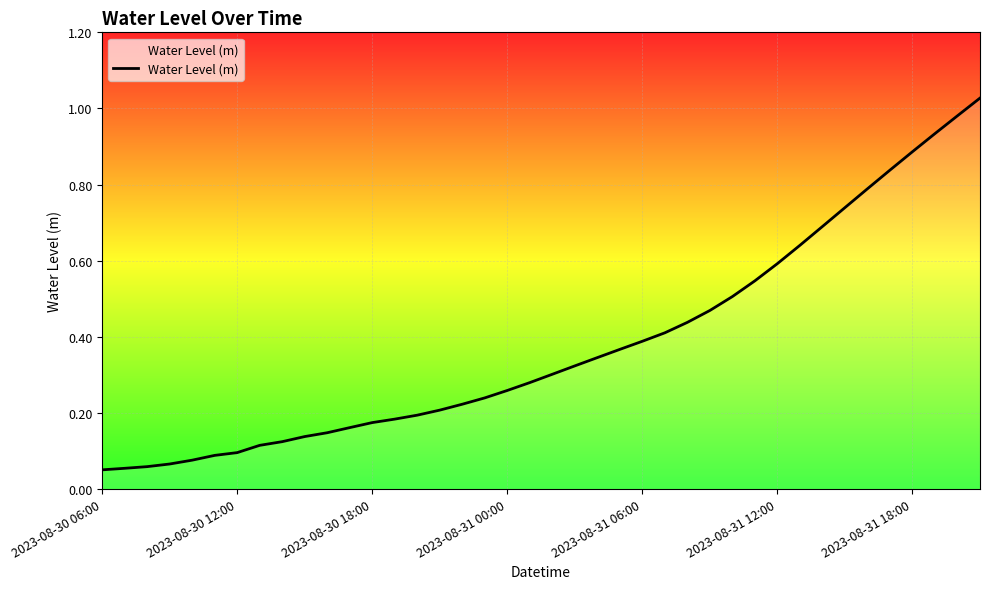

What is the smallest value displayed?

0.1